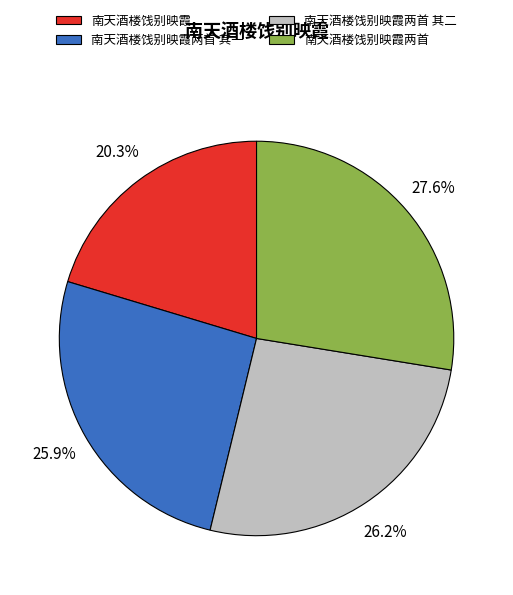

True or false: 南天酒楼饯别映霞 accounts for 20% of the total.

True